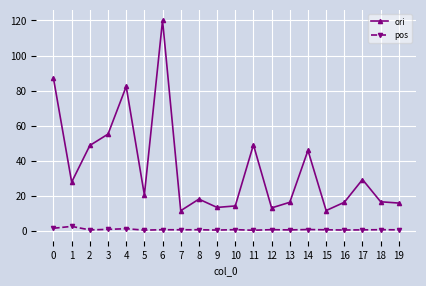

True or false: ori has more than 0 points higher than both neighbors.

True